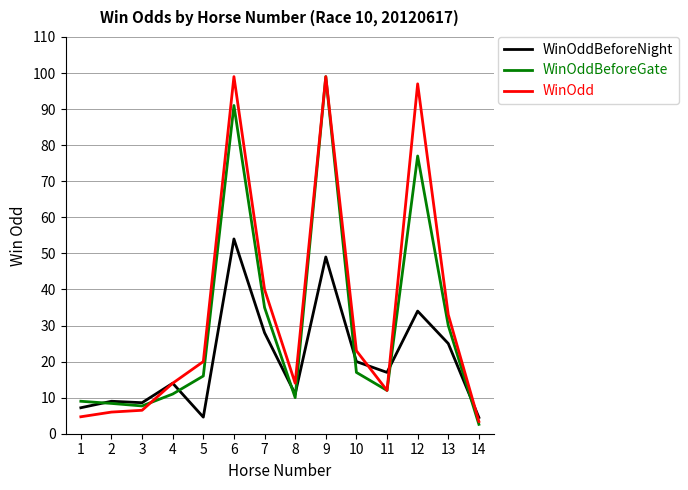

How many distinct data groups are displayed?

3